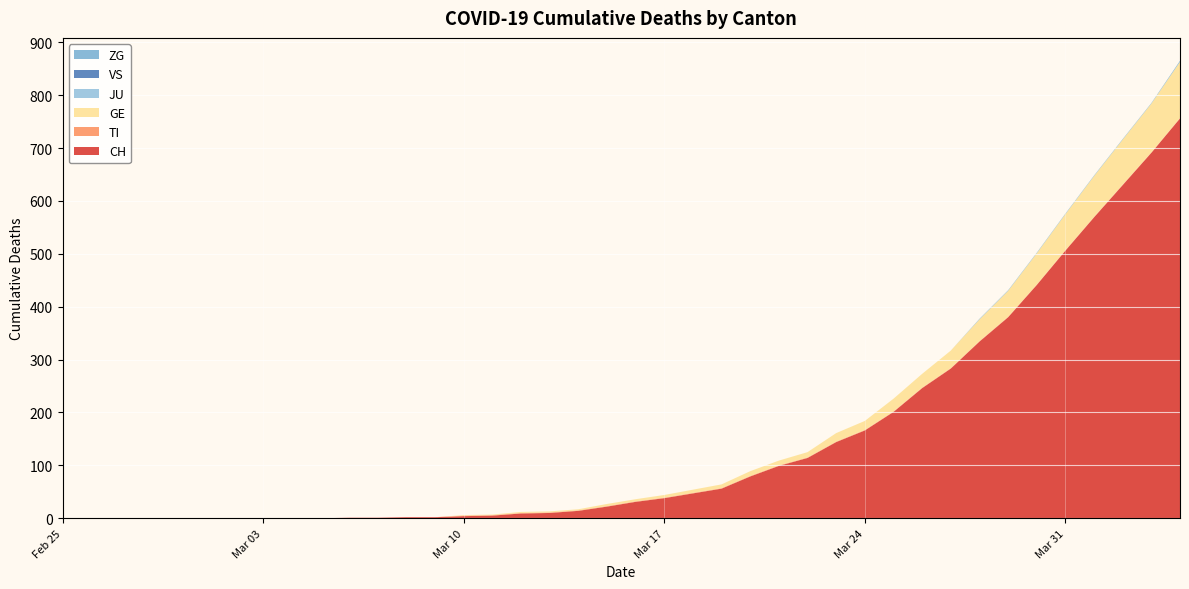

Reading right to left, transcribe all the data shown in this chart.

CH: 2020-04-04=756	2020-04-03=691	2020-04-02=630	2020-04-01=569	2020-03-31=506	2020-03-30=441	2020-03-29=380	2020-03-28=334	2020-03-27=283	2020-03-26=246	2020-03-25=201	2020-03-24=166	2020-03-23=144	2020-03-22=114	2020-03-21=99	2020-03-20=79	2020-03-19=56	2020-03-18=47	2020-03-17=38	2020-03-16=31	2020-03-15=22	2020-03-14=14	2020-03-13=10	2020-03-12=9	2020-03-11=5	2020-03-10=4	2020-03-09=2	2020-03-08=2	2020-03-07=1	2020-03-06=1	2020-03-05=0	2020-03-04=0	2020-03-03=0	2020-03-02=0	2020-03-01=0	2020-02-29=0	2020-02-28=0	2020-02-27=0	2020-02-26=0	2020-02-25=0
TI: 2020-04-04=1	2020-04-03=1	2020-04-02=1	2020-04-01=1	2020-03-31=1	2020-03-30=1	2020-03-29=1	2020-03-28=1	2020-03-27=1	2020-03-26=1	2020-03-25=1	2020-03-24=1	2020-03-23=1	2020-03-22=1	2020-03-21=1	2020-03-20=1	2020-03-19=1	2020-03-18=1	2020-03-17=1	2020-03-16=1	2020-03-15=1	2020-03-14=1	2020-03-13=1	2020-03-12=1	2020-03-11=1	2020-03-10=1	2020-03-09=0	2020-03-08=0	2020-03-07=0	2020-03-06=0	2020-03-05=0	2020-03-04=0	2020-03-03=0	2020-03-02=0	2020-03-01=0	2020-02-29=0	2020-02-28=0	2020-02-27=0	2020-02-26=0	2020-02-25=0
GE: 2020-04-04=106	2020-04-03=92	2020-04-02=85	2020-04-01=77	2020-03-31=68	2020-03-30=59	2020-03-29=49	2020-03-28=41	2020-03-27=33	2020-03-26=26	2020-03-25=24	2020-03-24=17	2020-03-23=16	2020-03-22=10	2020-03-21=9	2020-03-20=9	2020-03-19=7	2020-03-18=6	2020-03-17=5	2020-03-16=4	2020-03-15=4	2020-03-14=2	2020-03-13=2	2020-03-12=2	2020-03-11=1	2020-03-10=1	2020-03-09=0	2020-03-08=0	2020-03-07=0	2020-03-06=0	2020-03-05=0	2020-03-04=0	2020-03-03=0	2020-03-02=0	2020-03-01=0	2020-02-29=0	2020-02-28=0	2020-02-27=0	2020-02-26=0	2020-02-25=0
JU: 2020-04-04=0	2020-04-03=0	2020-04-02=0	2020-04-01=0	2020-03-31=0	2020-03-30=0	2020-03-29=0	2020-03-28=0	2020-03-27=0	2020-03-26=0	2020-03-25=0	2020-03-24=0	2020-03-23=0	2020-03-22=0	2020-03-21=0	2020-03-20=0	2020-03-19=0	2020-03-18=0	2020-03-17=0	2020-03-16=0	2020-03-15=0	2020-03-14=0	2020-03-13=0	2020-03-12=0	2020-03-11=0	2020-03-10=0	2020-03-09=0	2020-03-08=0	2020-03-07=0	2020-03-06=0	2020-03-05=0	2020-03-04=0	2020-03-03=0	2020-03-02=0	2020-03-01=0	2020-02-29=0	2020-02-28=0	2020-02-27=0	2020-02-26=0	2020-02-25=0
VS: 2020-04-04=0	2020-04-03=0	2020-04-02=0	2020-04-01=0	2020-03-31=0	2020-03-30=0	2020-03-29=0	2020-03-28=0	2020-03-27=0	2020-03-26=0	2020-03-25=0	2020-03-24=0	2020-03-23=0	2020-03-22=0	2020-03-21=0	2020-03-20=0	2020-03-19=0	2020-03-18=0	2020-03-17=0	2020-03-16=0	2020-03-15=0	2020-03-14=0	2020-03-13=0	2020-03-12=0	2020-03-11=0	2020-03-10=0	2020-03-09=0	2020-03-08=0	2020-03-07=0	2020-03-06=0	2020-03-05=0	2020-03-04=0	2020-03-03=0	2020-03-02=0	2020-03-01=0	2020-02-29=0	2020-02-28=0	2020-02-27=0	2020-02-26=0	2020-02-25=0
ZG: 2020-04-04=2	2020-04-03=1	2020-04-02=1	2020-04-01=1	2020-03-31=1	2020-03-30=1	2020-03-29=1	2020-03-28=1	2020-03-27=0	2020-03-26=0	2020-03-25=0	2020-03-24=0	2020-03-23=0	2020-03-22=0	2020-03-21=0	2020-03-20=0	2020-03-19=0	2020-03-18=0	2020-03-17=0	2020-03-16=0	2020-03-15=0	2020-03-14=0	2020-03-13=0	2020-03-12=0	2020-03-11=0	2020-03-10=0	2020-03-09=0	2020-03-08=0	2020-03-07=0	2020-03-06=0	2020-03-05=0	2020-03-04=0	2020-03-03=0	2020-03-02=0	2020-03-01=0	2020-02-29=0	2020-02-28=0	2020-02-27=0	2020-02-26=0	2020-02-25=0